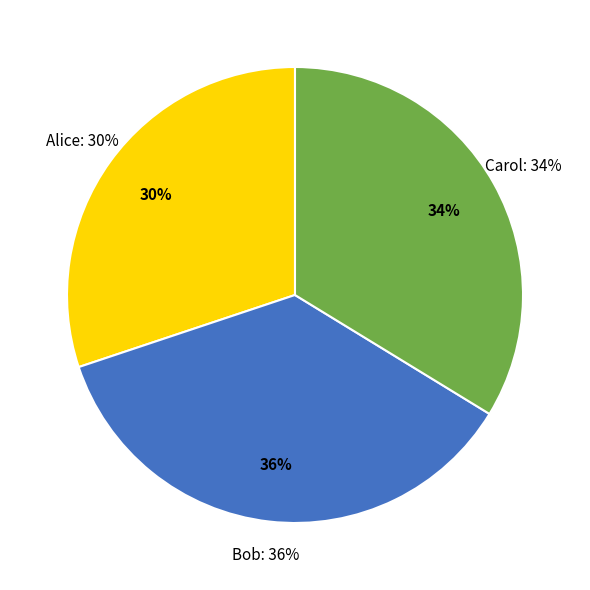

What is the ratio of the value at Carol to the value at Bob?

0.9